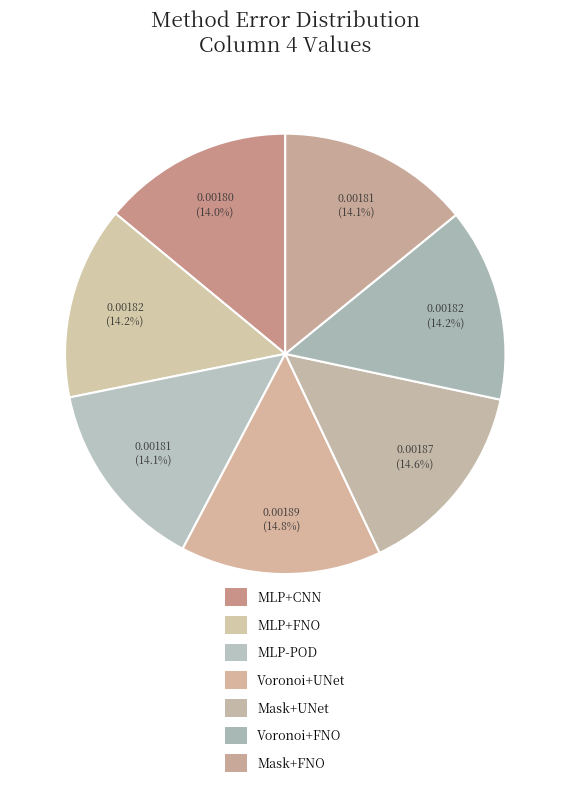

Combined, do Voronoi+FNO and MLP-POD account for over 50%?

No